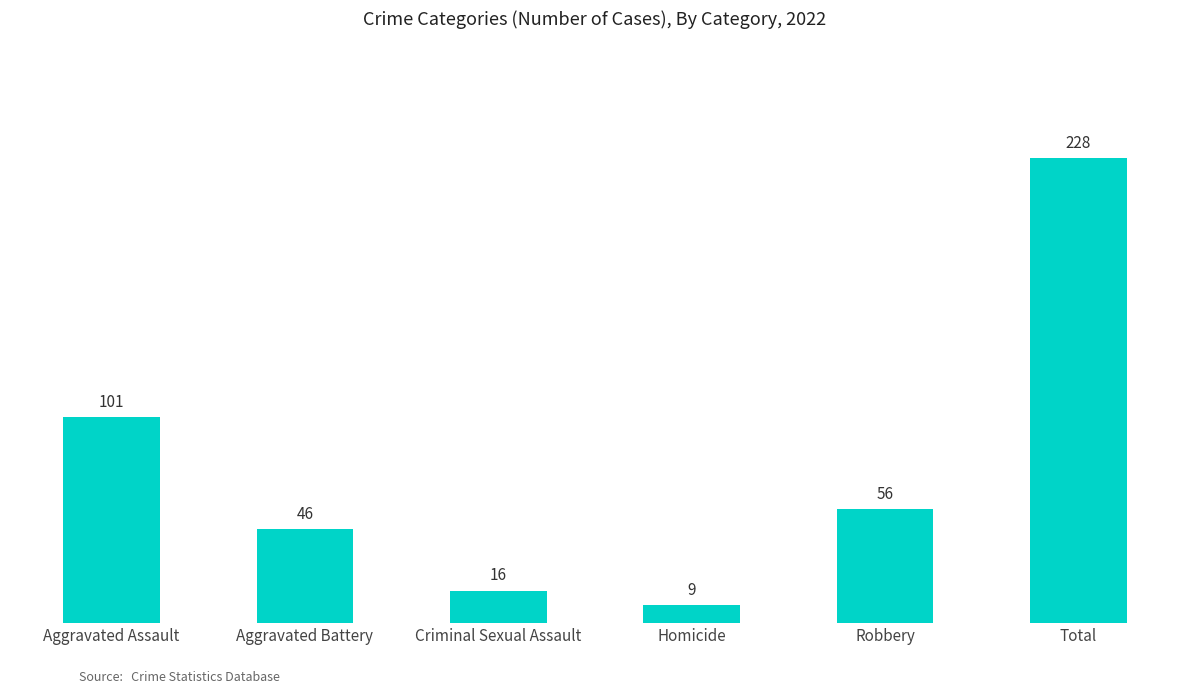

Which label corresponds to the smallest value in the chart?

Homicide